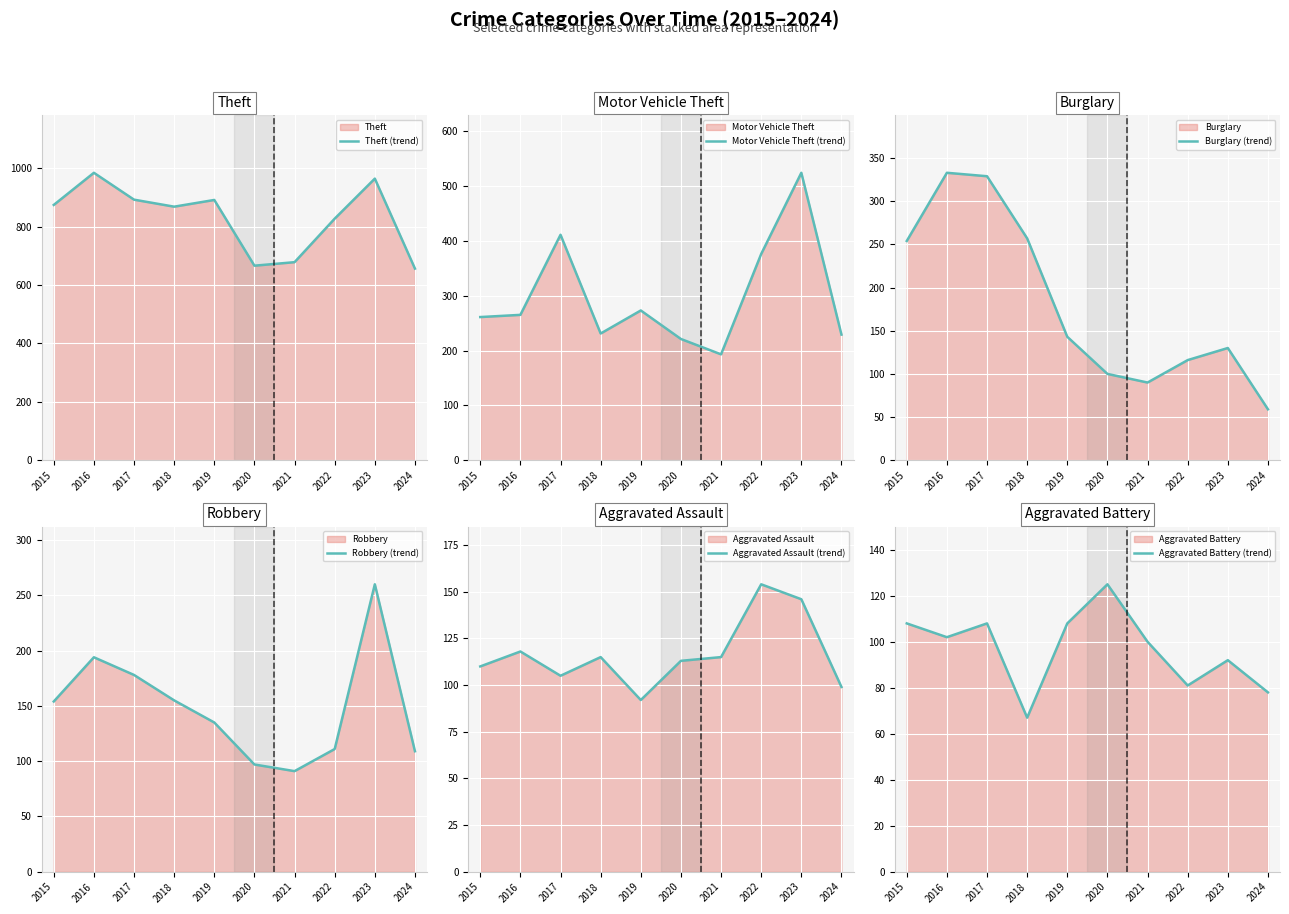

How many times do Burglary (trend) and Robbery (trend) cross each other?

3